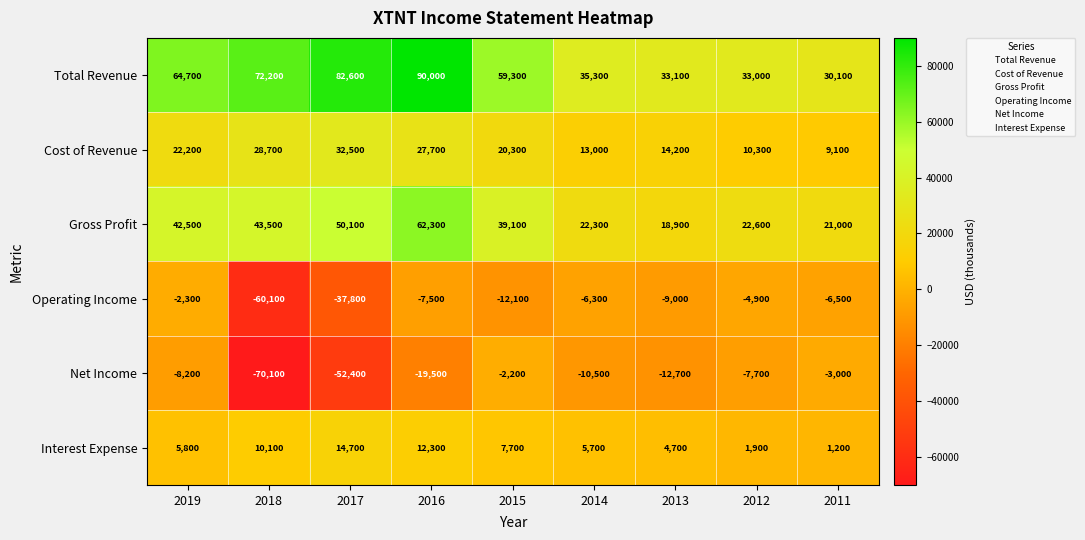

True or false: Net Income has a value of -7700 at 2012.

True